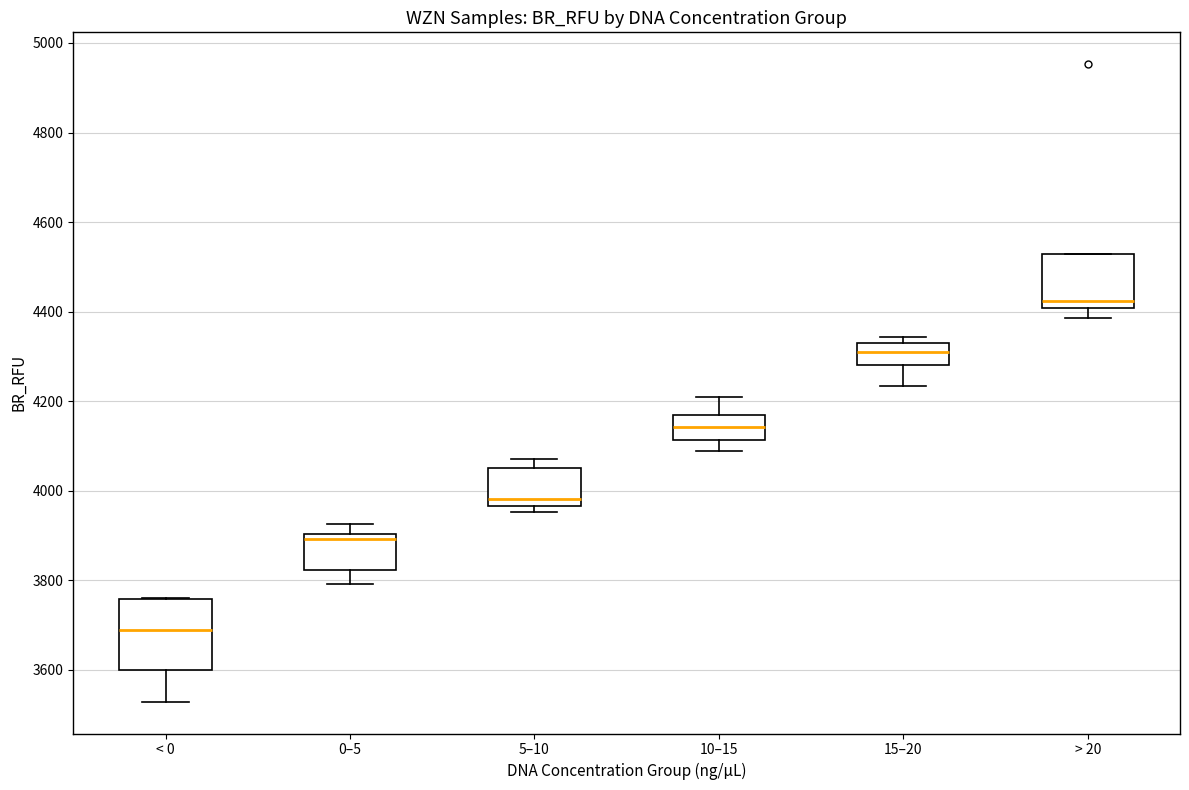

Reading left to right, read every box against the y-axis: the position of its median line, the range the box covers, and the ends of its whiskers. The values are not printed on the chart, so give them approximately, as read against the axis.

< 0: median 3700, box 3600 to 3760, whiskers 3520 to 3760
0–5: median 3900 (just below the box's upper edge), box 3820 to 3900, whiskers 3800 to 3920
5–10: median 3980, box 3960 to 4060, whiskers 3960 (just below the box's lower edge) to 4080
10–15: median 4140, box 4120 to 4160, whiskers 4080 to 4220
15–20: median 4320 (inside the box), box 4280 to 4320, whiskers 4240 to 4340
> 20: median 4420, box 4400 to 4520, whiskers 4380 to 4520